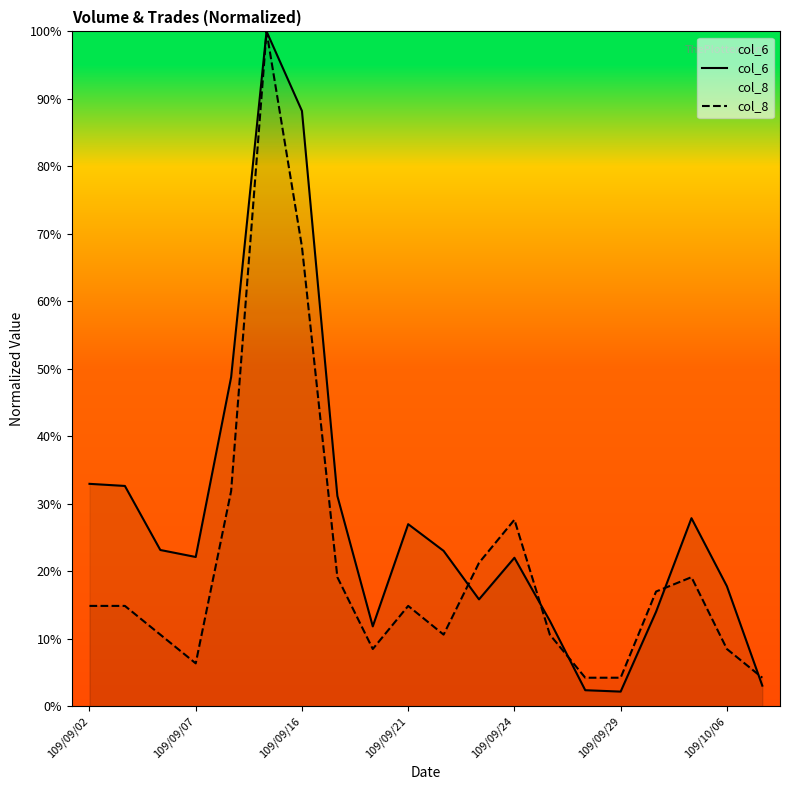

What is the sum of all col_6 values?

559.0